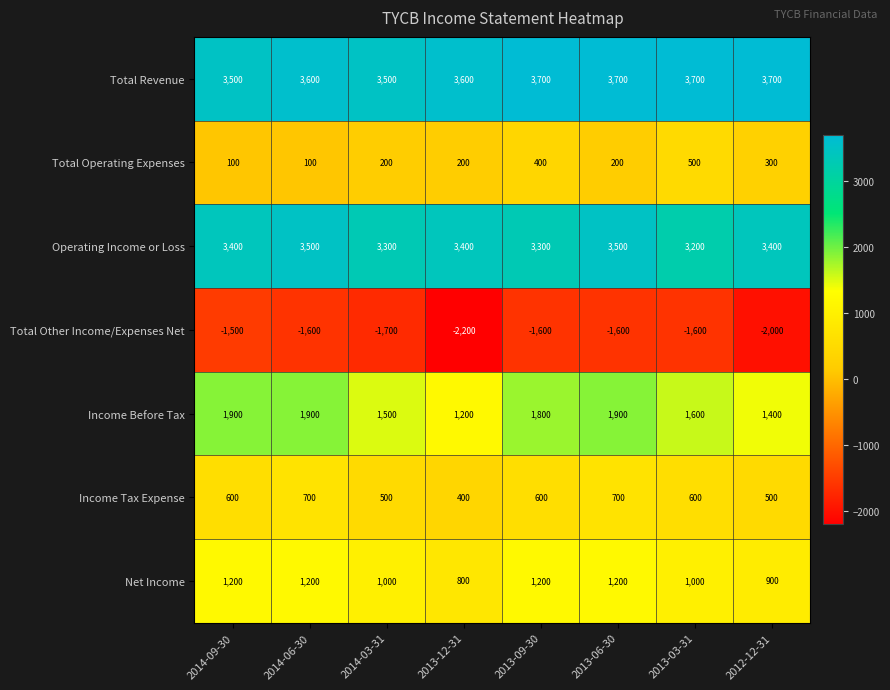

What is the greatest value displayed?

3700